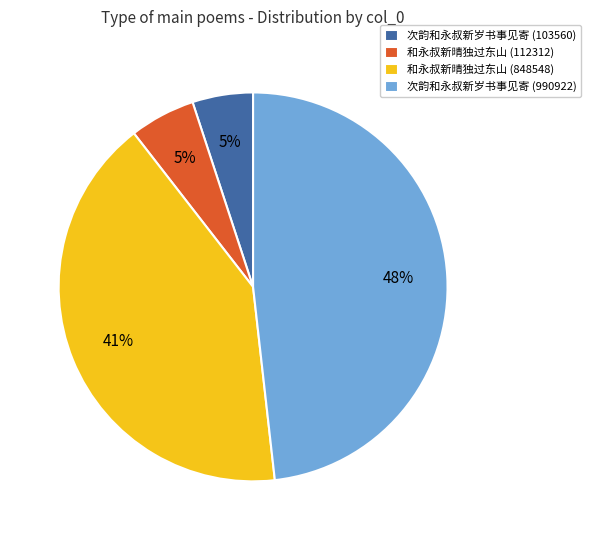

How many slices are in this pie chart?

4